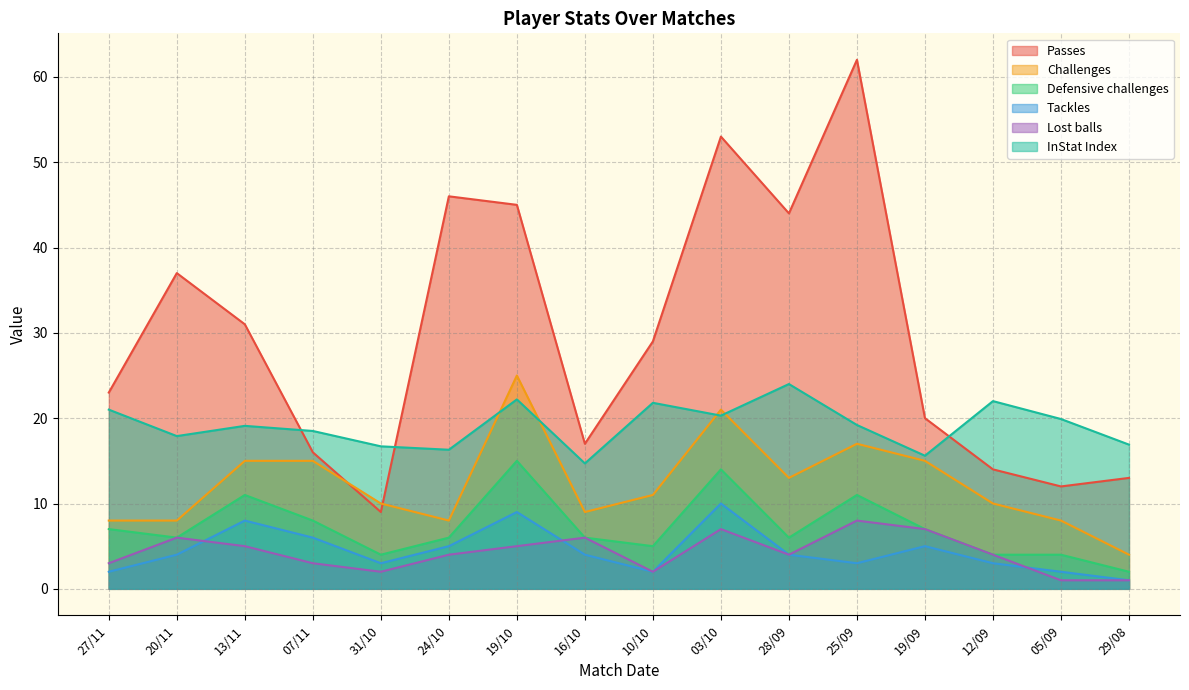

Reading right to left, transcribe all the data shown in this chart.

Passes: 29/08=13.0	05/09=12.0	12/09=14.0	19/09=20.0	25/09=62.0	28/09=44.0	03/10=53.0	10/10=29.0	16/10=17.0	19/10=45.0	24/10=46.0	31/10=9.0	07/11=16.0	13/11=31.0	20/11=37.0	27/11=23.0
Challenges: 29/08=4.0	05/09=8.0	12/09=10.0	19/09=15.0	25/09=17.0	28/09=13.0	03/10=21.0	10/10=11.0	16/10=9.0	19/10=25.0	24/10=8.0	31/10=10.0	07/11=15.0	13/11=15.0	20/11=8.0	27/11=8.0
Defensive challenges: 29/08=2.0	05/09=4.0	12/09=4.0	19/09=7.0	25/09=11.0	28/09=6.0	03/10=14.0	10/10=5.0	16/10=6.0	19/10=15.0	24/10=6.0	31/10=4.0	07/11=8.0	13/11=11.0	20/11=6.0	27/11=7.0
Tackles: 29/08=1.0	05/09=2.0	12/09=3.0	19/09=5.0	25/09=3.0	28/09=4.0	03/10=10.0	10/10=2.0	16/10=4.0	19/10=9.0	24/10=5.0	31/10=3.0	07/11=6.0	13/11=8.0	20/11=4.0	27/11=2.0
Lost balls: 29/08=1.0	05/09=1.0	12/09=4.0	19/09=7.0	25/09=8.0	28/09=4.0	03/10=7.0	10/10=2.0	16/10=6.0	19/10=5.0	24/10=4.0	31/10=2.0	07/11=3.0	13/11=5.0	20/11=6.0	27/11=3.0
InStat Index: 29/08=16.9	05/09=19.9	12/09=22.0	19/09=15.6	25/09=19.2	28/09=24.0	03/10=20.3	10/10=21.8	16/10=14.7	19/10=22.2	24/10=16.3	31/10=16.7	07/11=18.5	13/11=19.1	20/11=17.9	27/11=21.0